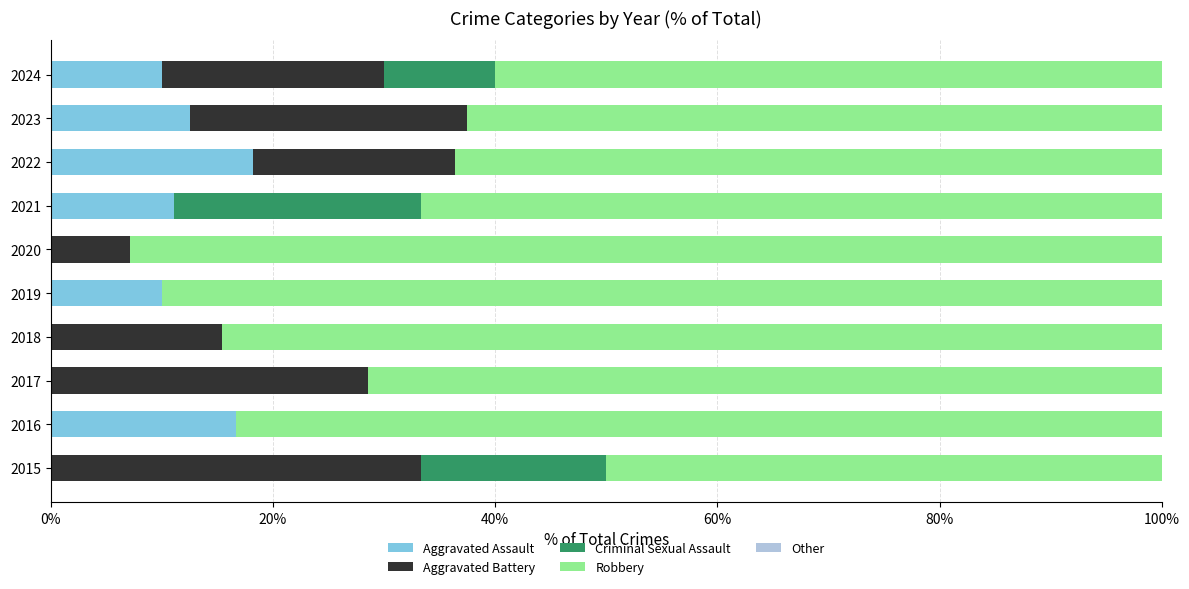

Read the Aggravated Assault value at 2024.

10.0